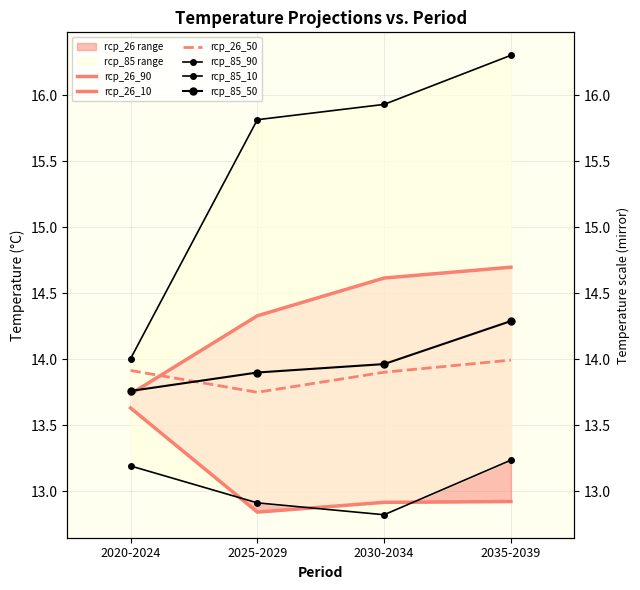

True or false: rcp_85_10 and rcp_85_90 intersect in this chart.

False